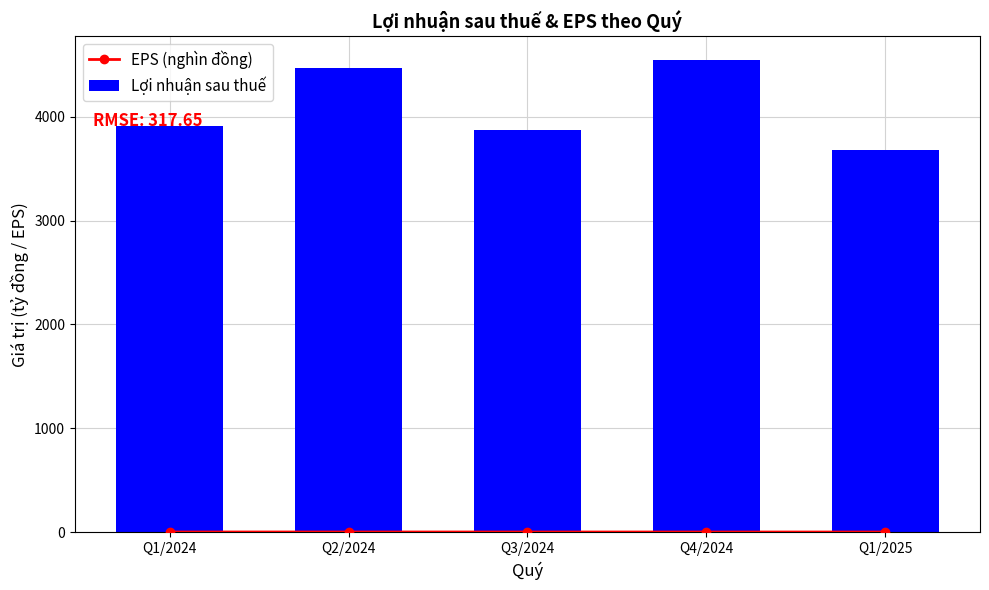

What is the total value across all series at Q2/2024?

4473.2